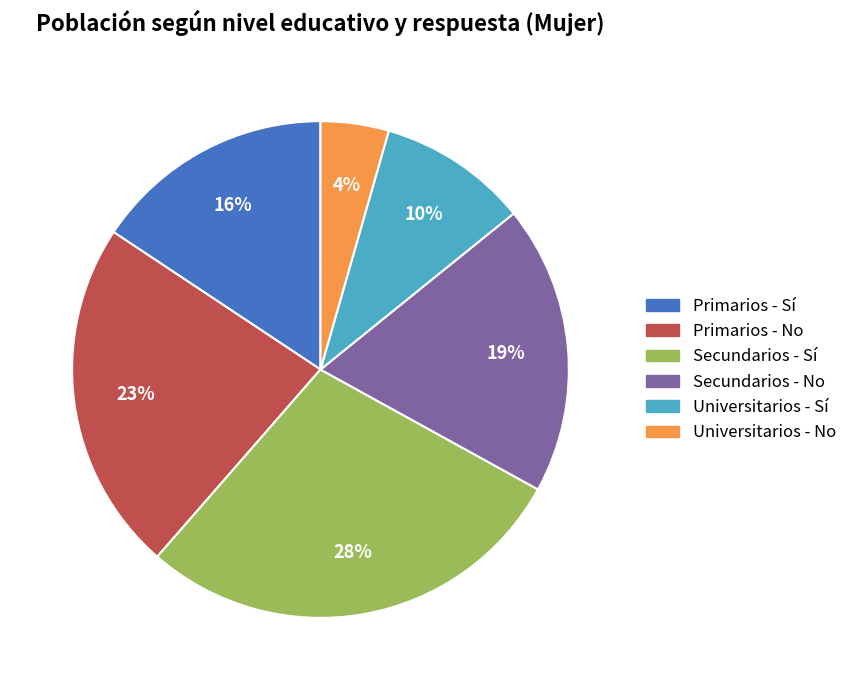

How many slices are in this pie chart?

6